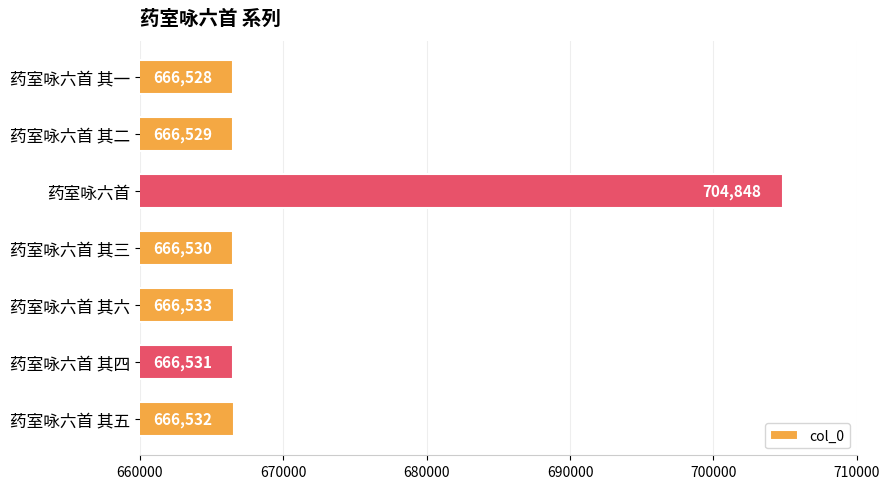

Are the bars horizontal?

Yes